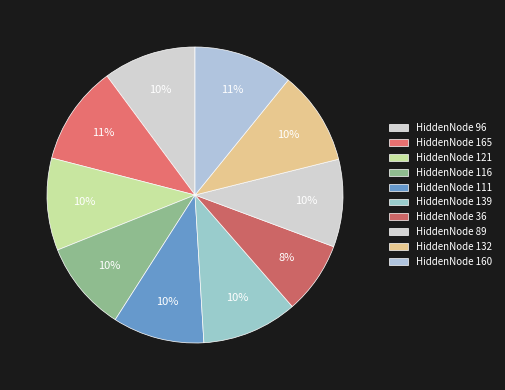

Is there any slice that represents more than half of the pie?

No